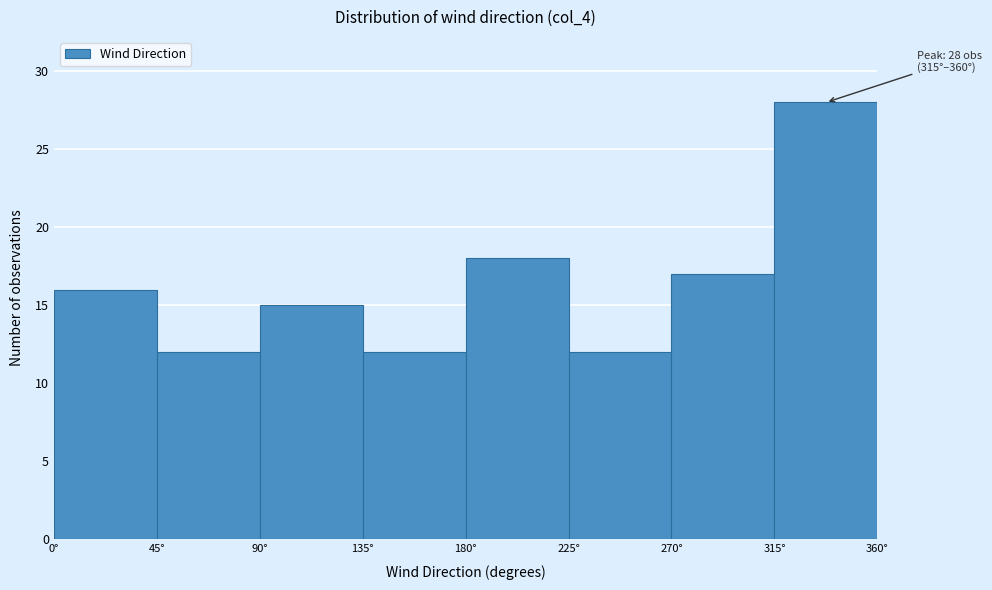

Over which range of the x-axis is the bar tallest?

315 to 360